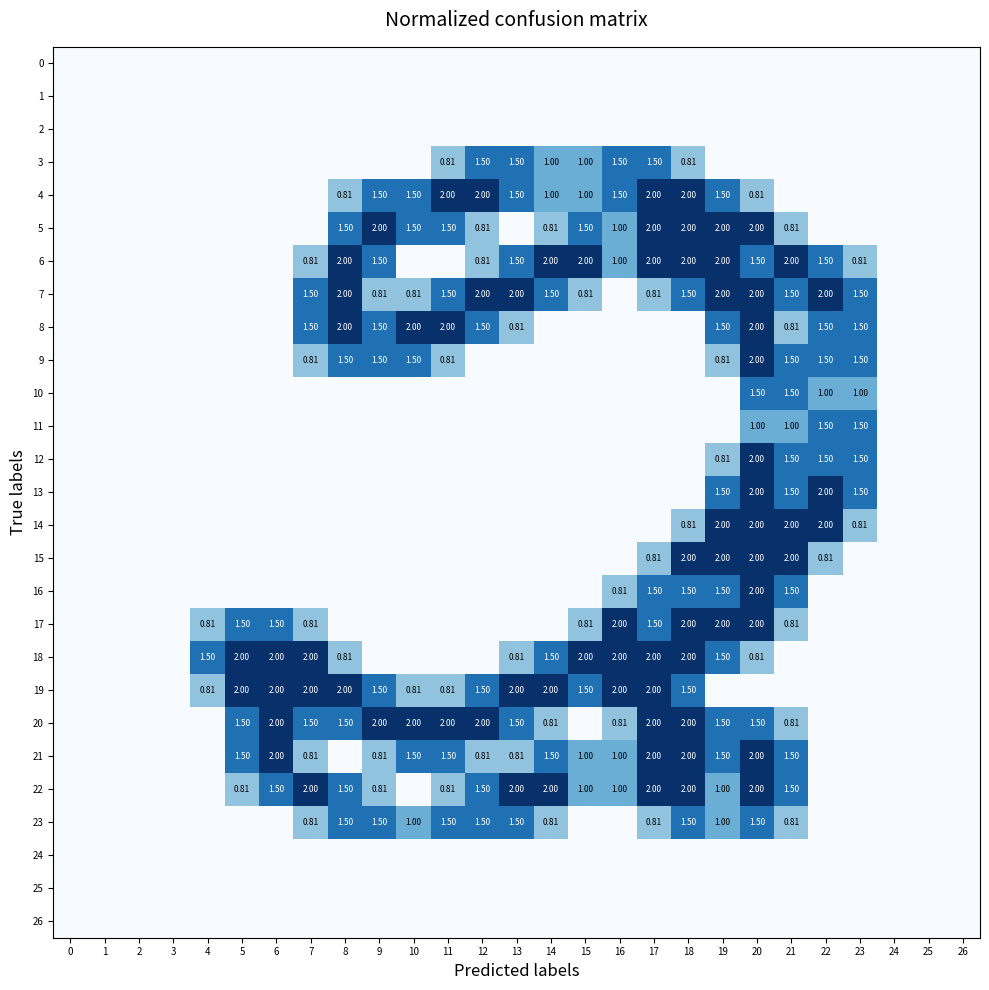

True or false: 18 has a value of -1.1 at 11.

False